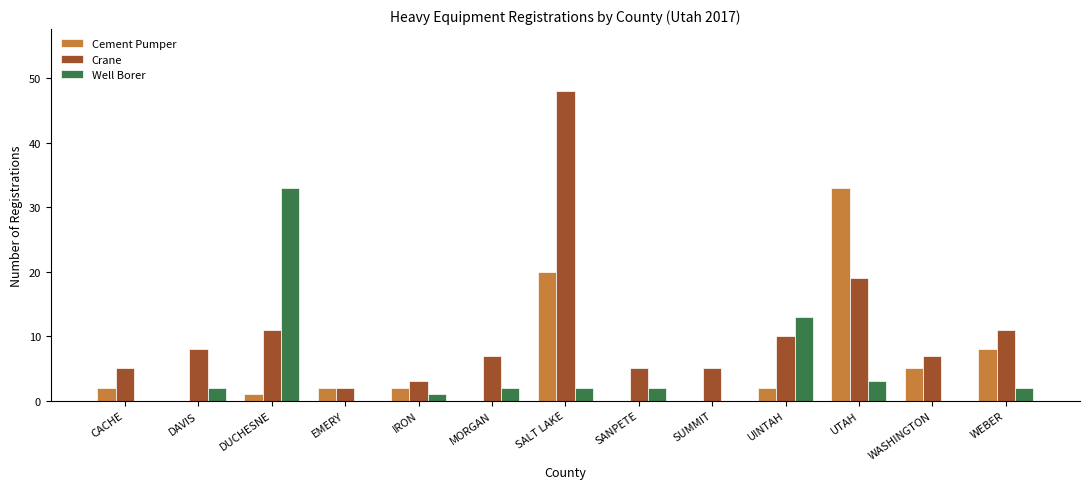

Where is Well Borer nearest to the value 16?

UINTAH